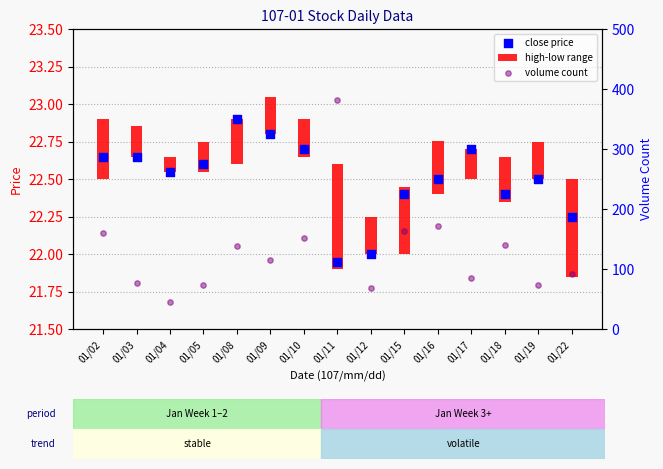

Which series has the largest total across all categories?

volume count